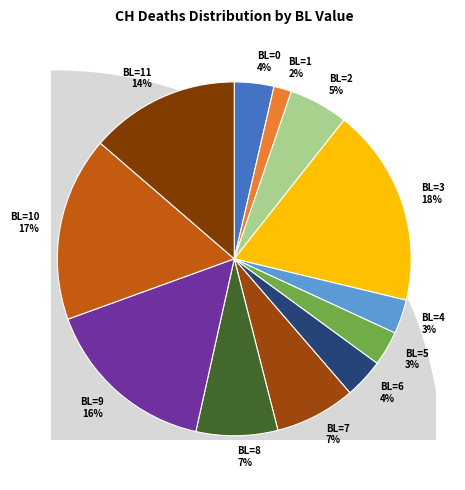

True or false: BL=2 accounts for 1% of the total.

False